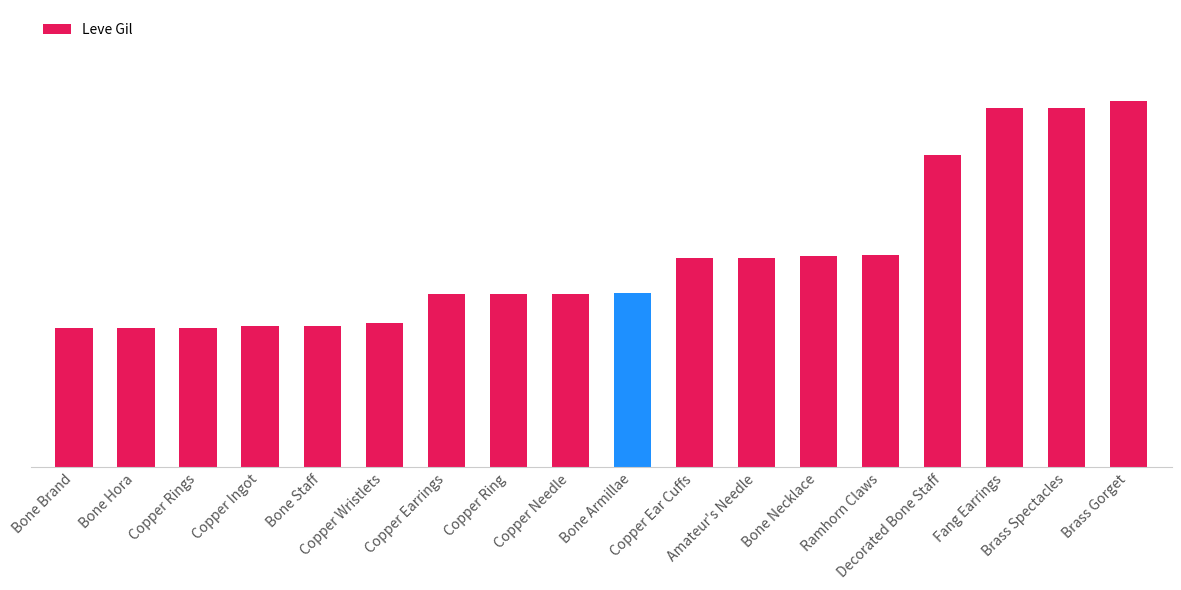

List the labels in order of value, largest first.

Brass Gorget, Fang Earrings, Brass Spectacles, Decorated Bone Staff, Ramhorn Claws, Bone Necklace, Copper Ear Cuffs, Amateur's Needle, Bone Armillae, Copper Earrings, Copper Ring, Copper Needle, Copper Wristlets, Copper Ingot, Bone Staff, Bone Brand, Bone Hora, Copper Rings